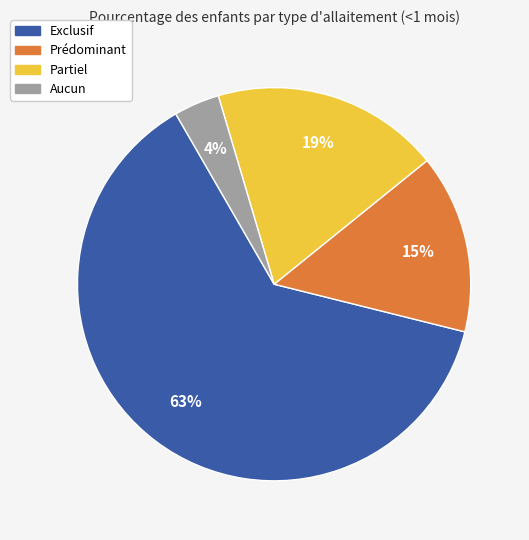

Count the number of slices in the pie.

4